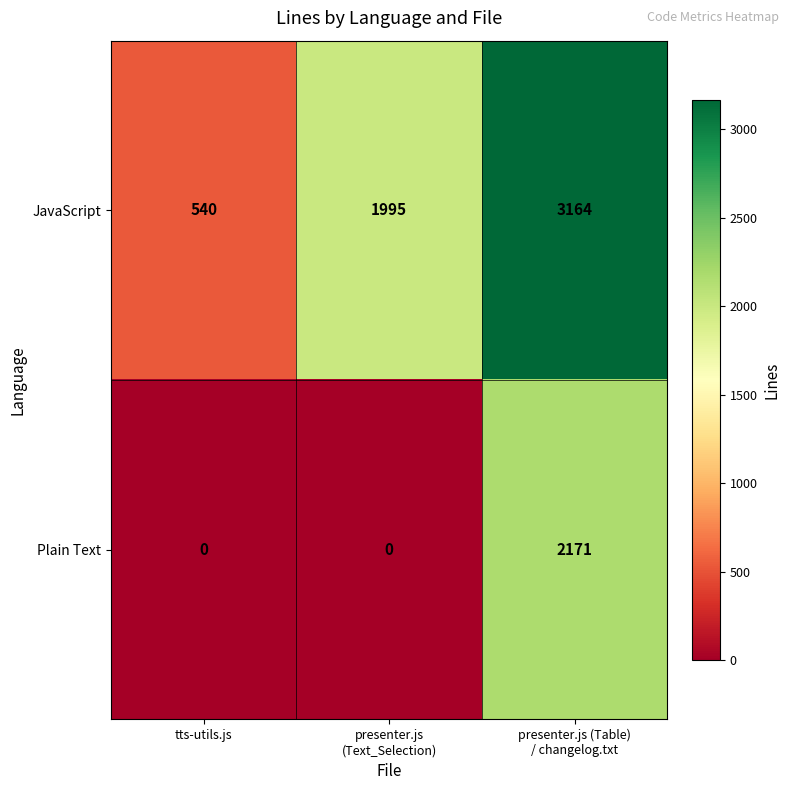

Which series has the largest total across all categories?

JavaScript